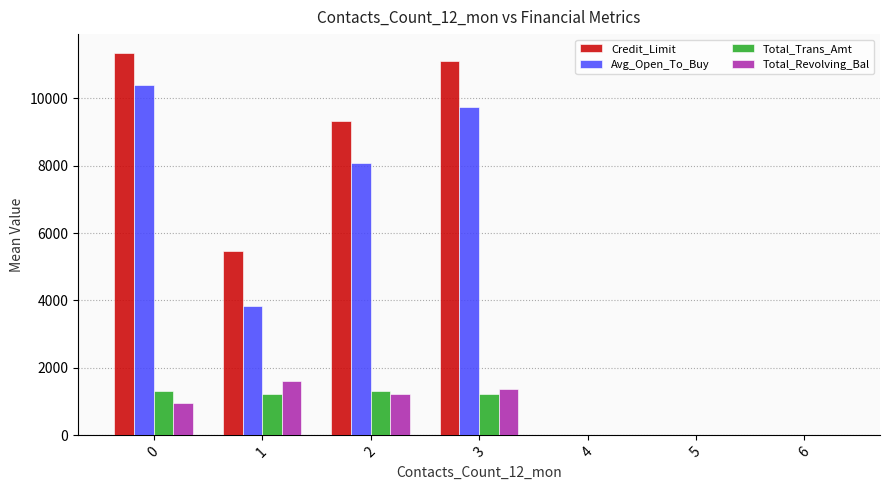

Are the bars grouped side by side (vs. stacked)?

Yes